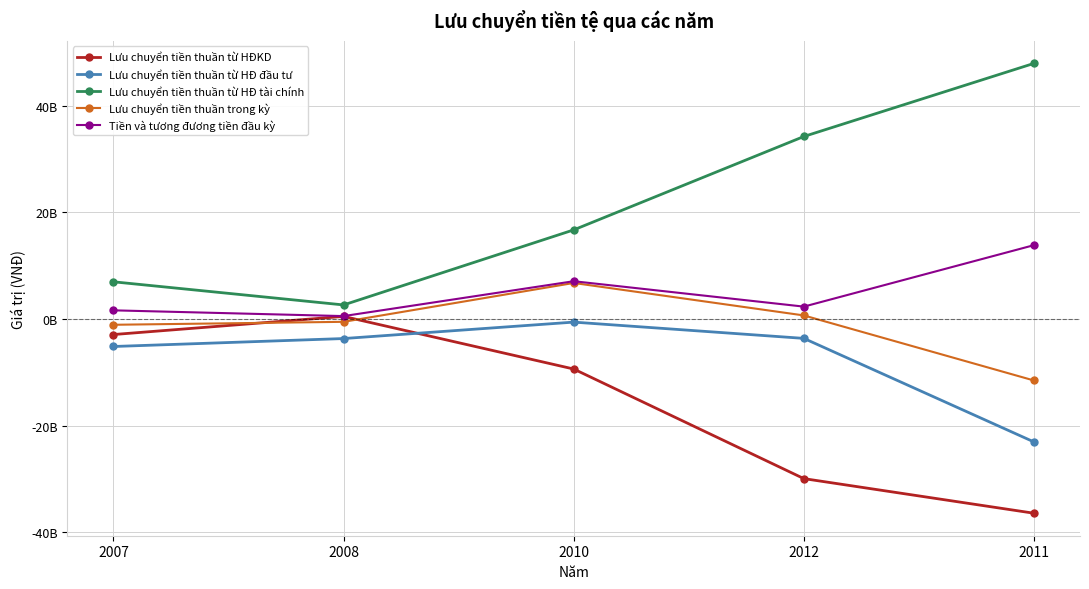

How many positive values does the Lưu chuyển tiền thuần từ HĐKD series have?

1